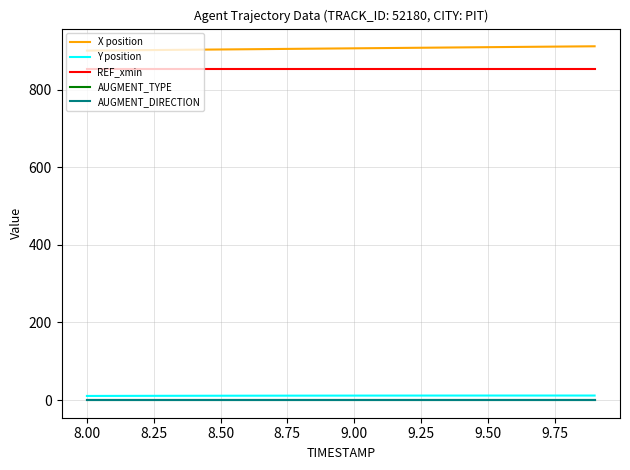

Which series has the largest total across all categories?

X position